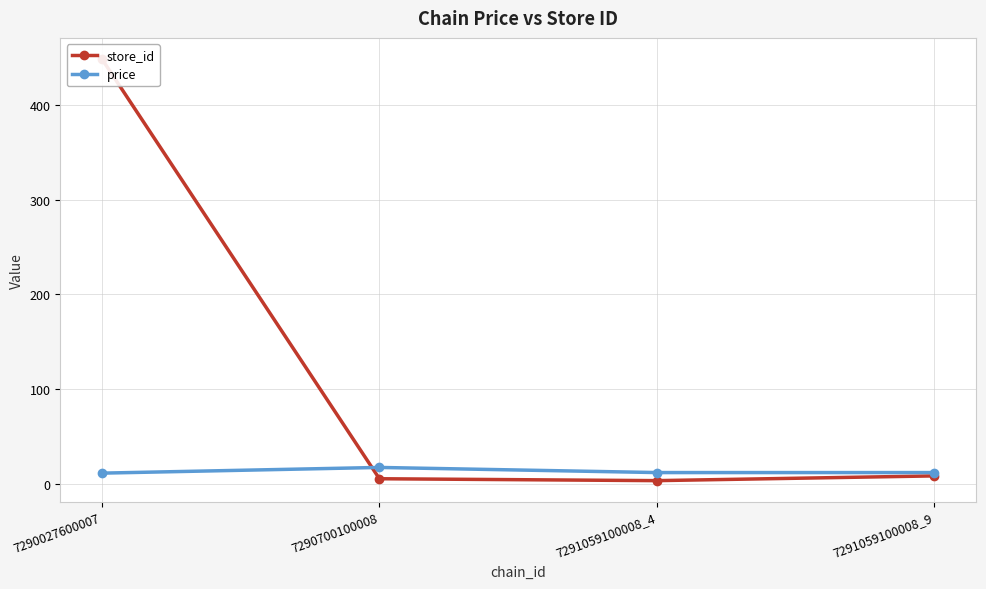

Reading left to right, extract all data points from this chart.

store_id: 448.0	6.0	4.0	9.0
price: 11.9	17.9	12.5	12.5